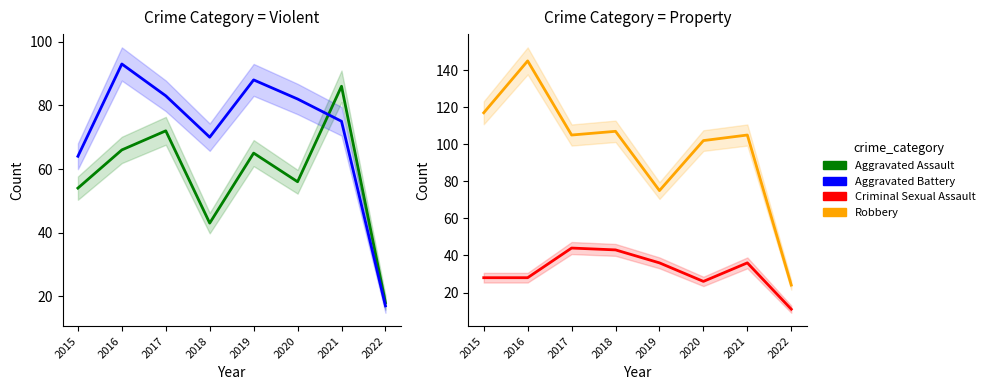

True or false: Aggravated Assault has more than 1 points higher than both neighbors.

True